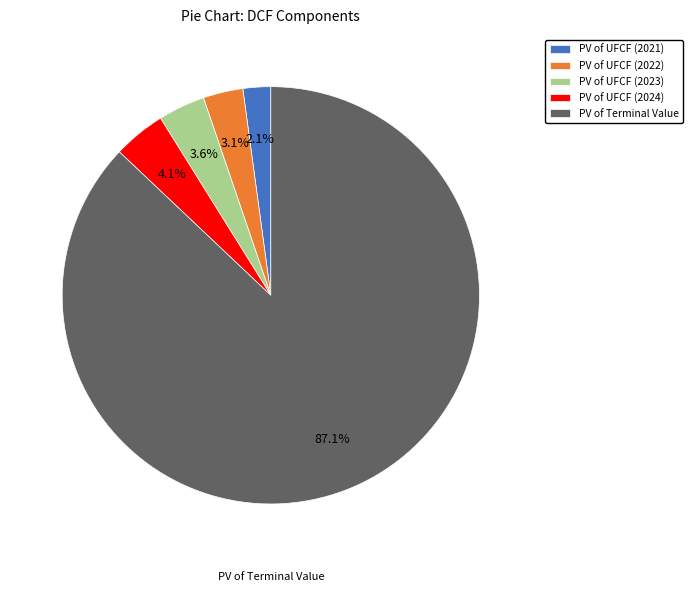

The PV of Terminal Value slice represents 87% of the pie. True or false?

True